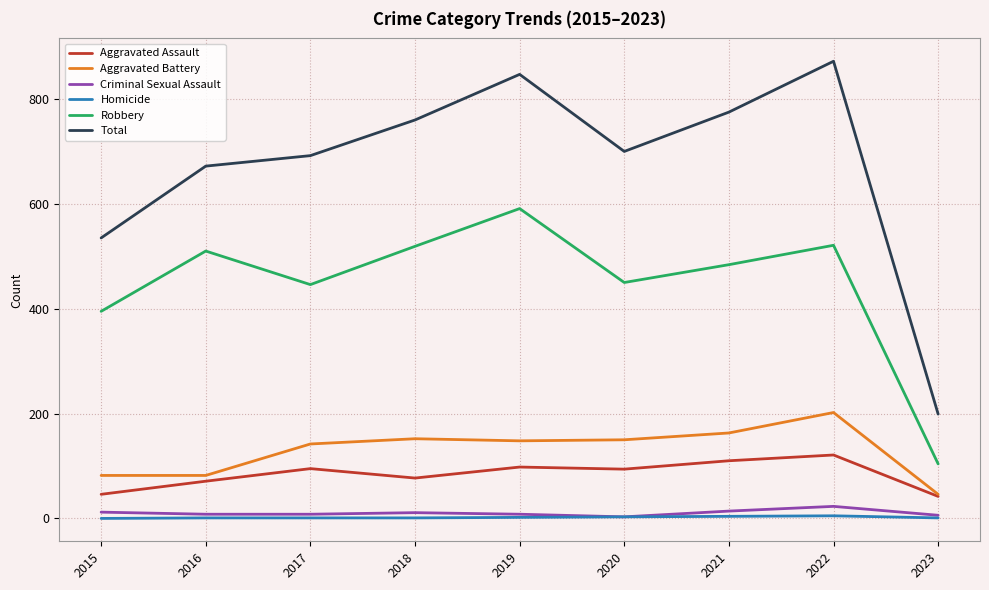

What are all the series names shown in the legend?

Aggravated Assault, Aggravated Battery, Criminal Sexual Assault, Homicide, Robbery, Total